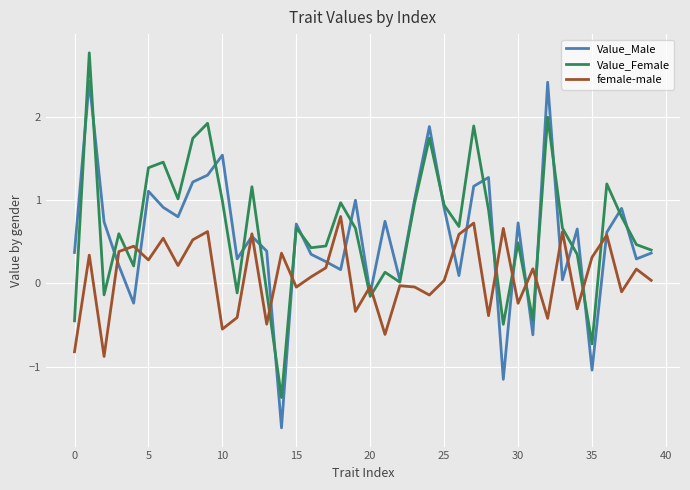

List the series in order of their peak value, highest first.

Value_Female, Value_Male, female-male